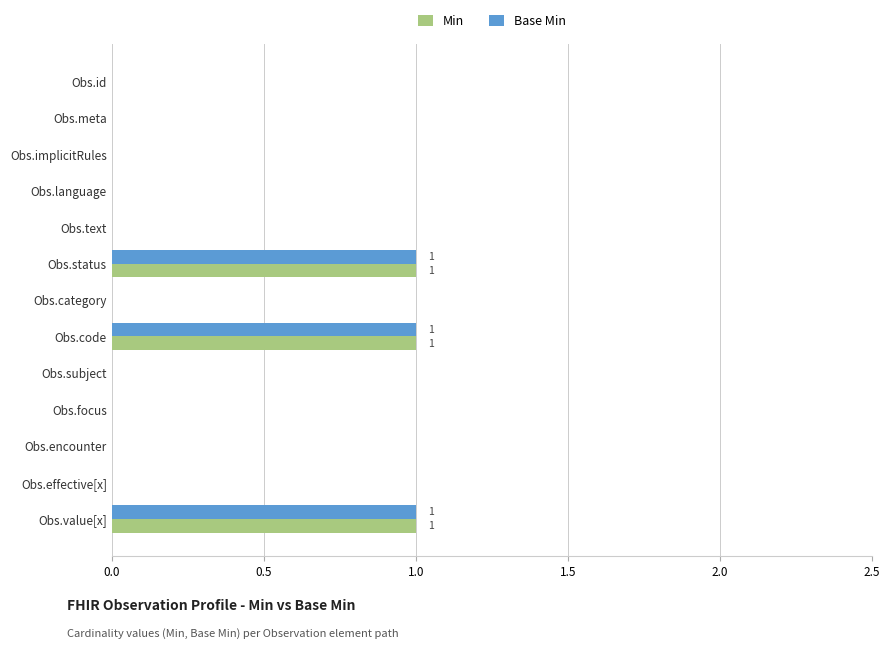

How many data points does each series have?

13